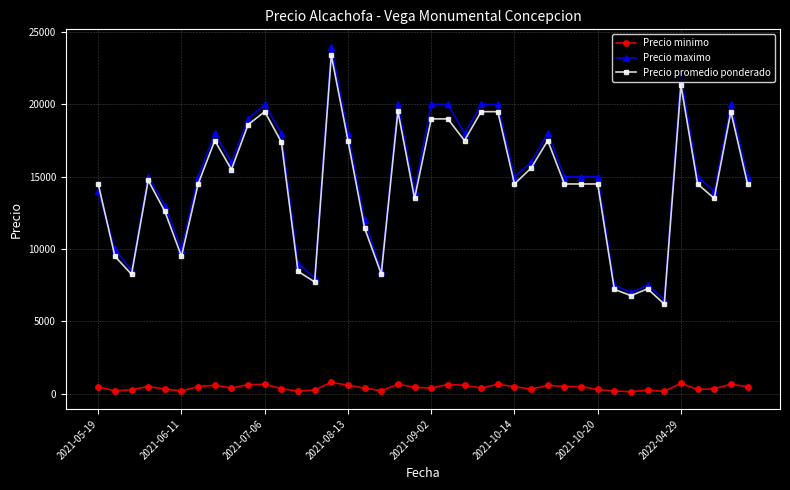

At how many categories does at least one series exceed 5138?

40